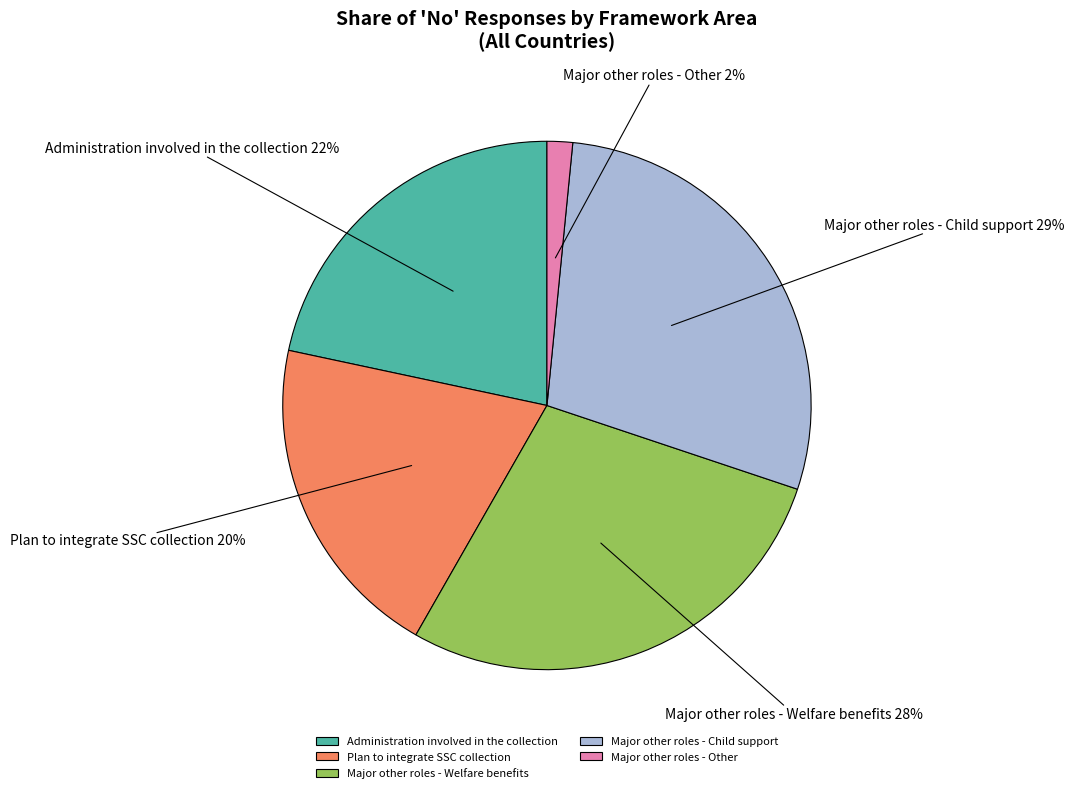

To the nearest percent, what is the difference between the Administration involved in the collection and Major other roles - Welfare benefits slice percentages?

6%